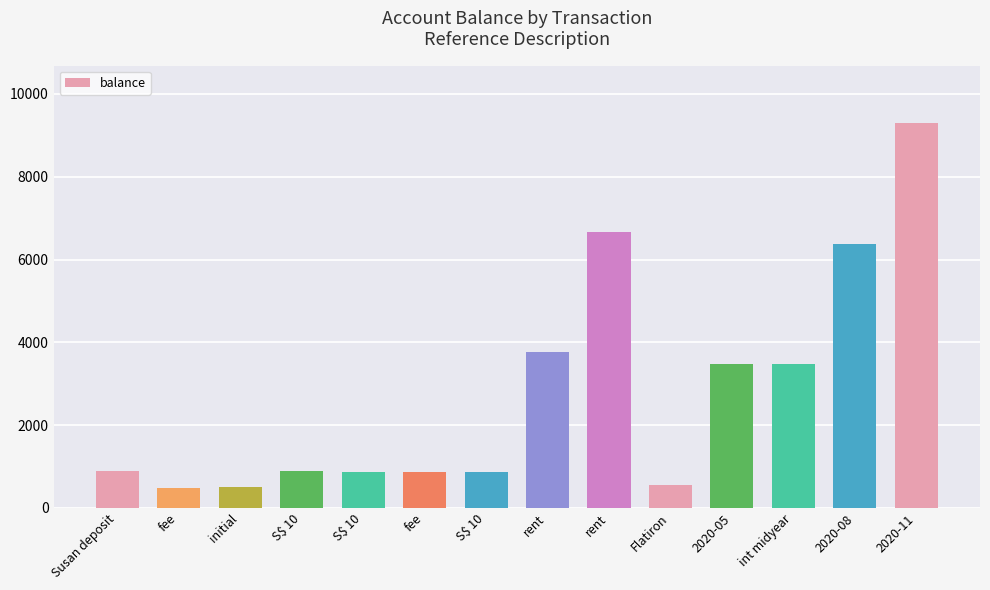

Are the bars horizontal?

No